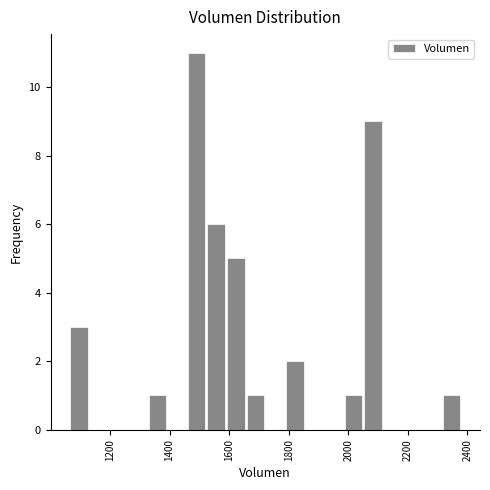

Read against the x-axis, roughly where is the centre of the tallest bar?

1500